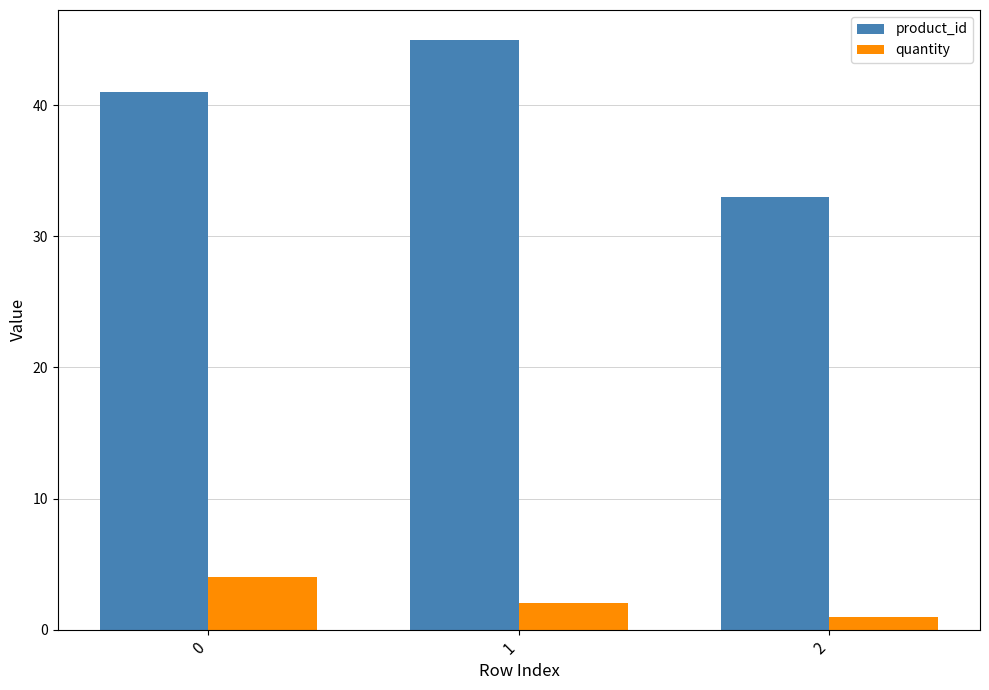

Read the quantity value at 1.

2